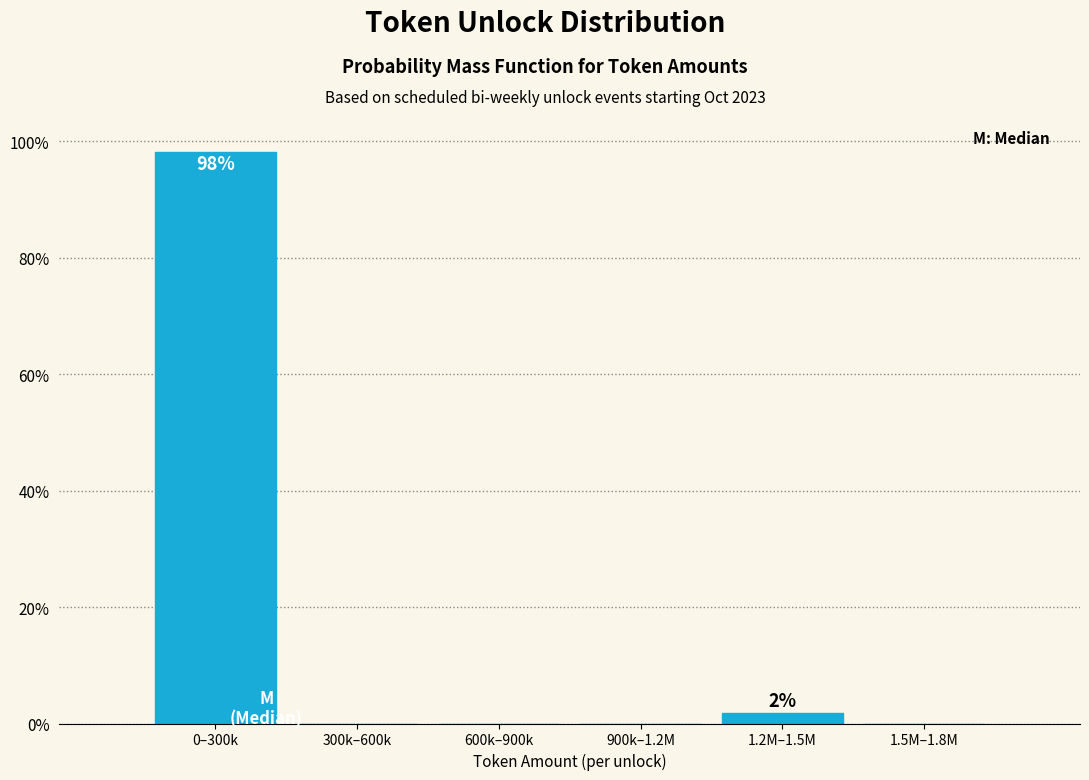

Reading right to left, list all the values displayed in this chart.

1.5M–1.8M=0.0	1.2M–1.5M=1.9	900k–1.2M=0.0	600k–900k=0.0	300k–600k=0.0	0–300k=98.1